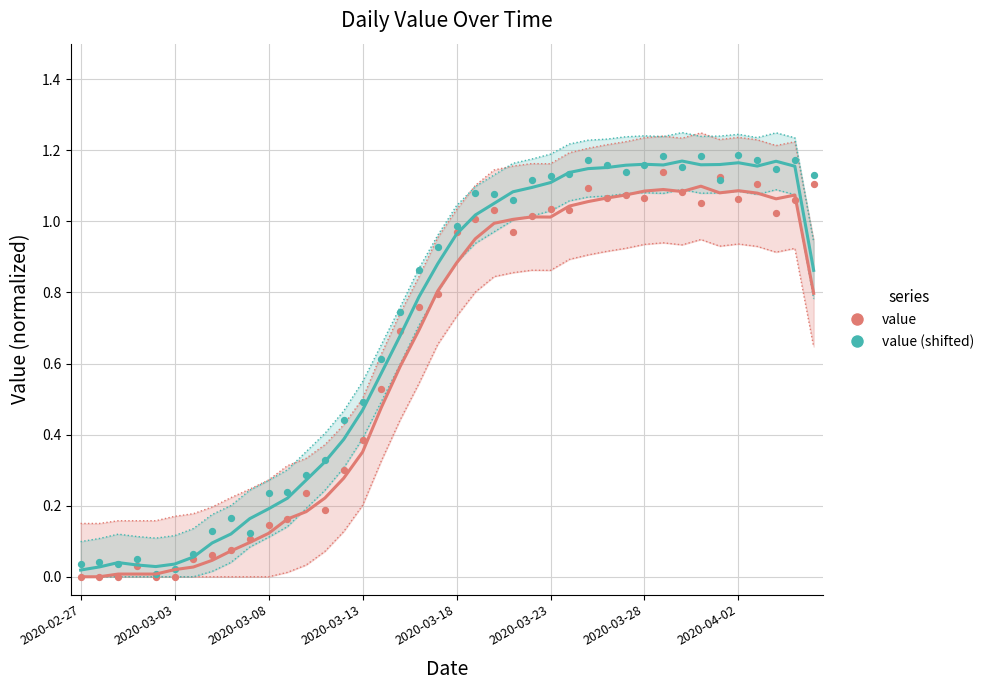

Which series contains the highest Y value?

value (shifted)